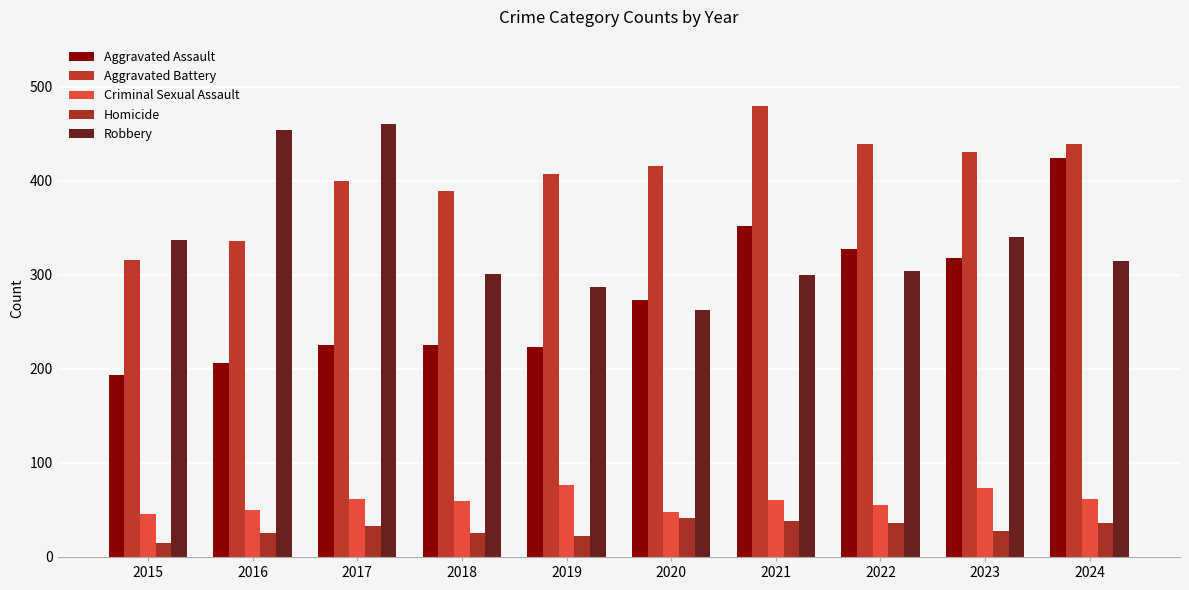

What is the minimum value shown in the chart?

15